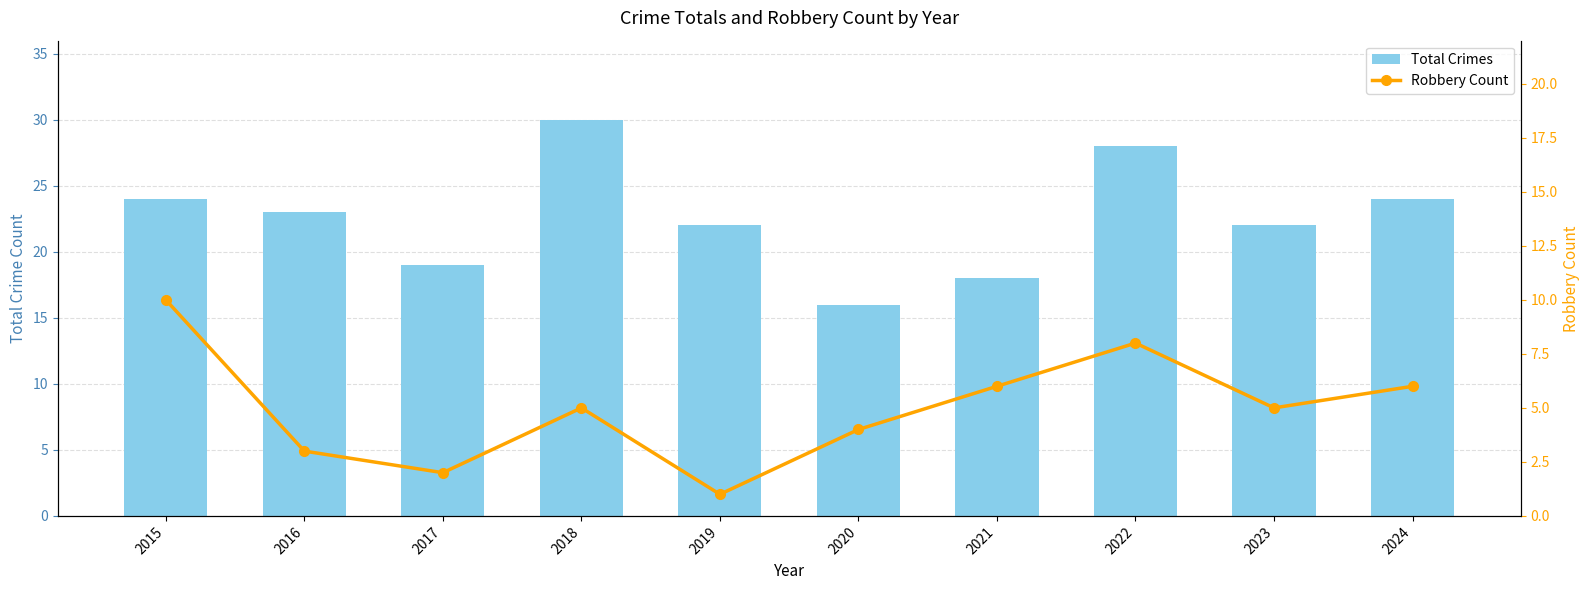

What is the sum of all Robbery Count values?

50